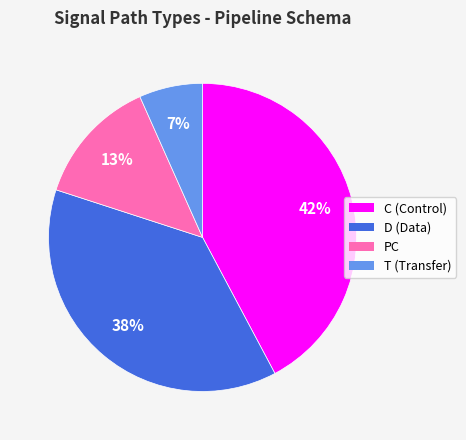

To the nearest percent, what is the average slice percentage?

25%